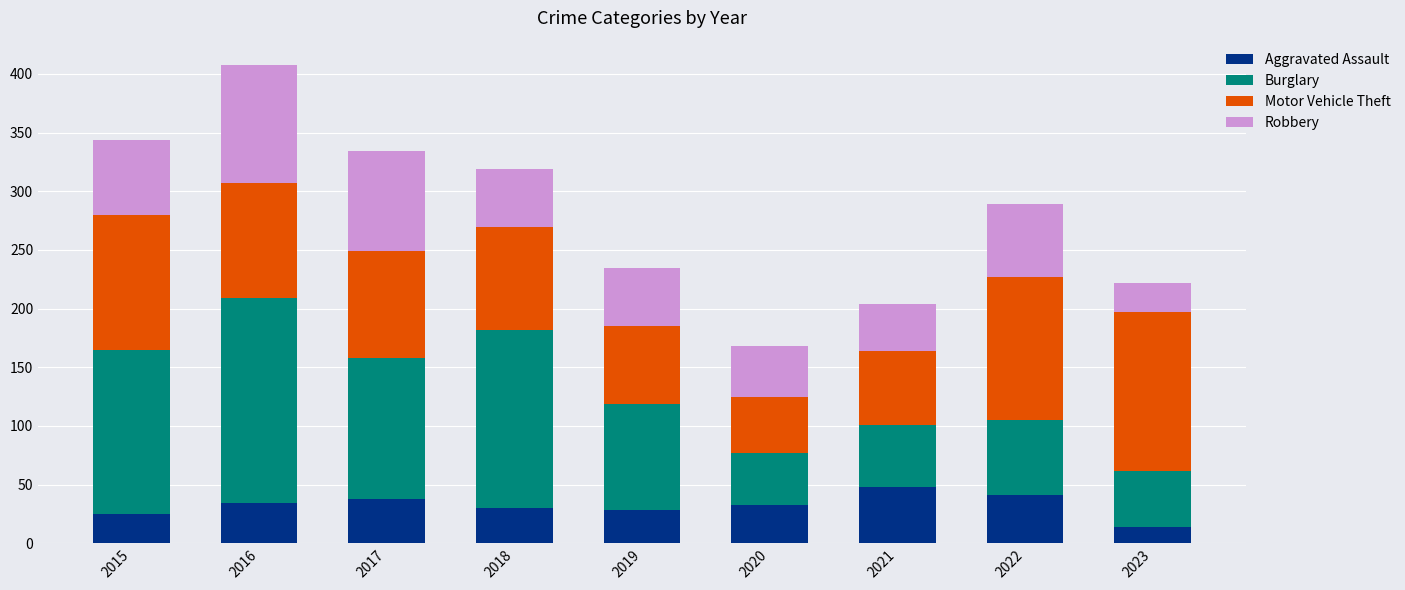

What is the total value across all series at 2019?

235